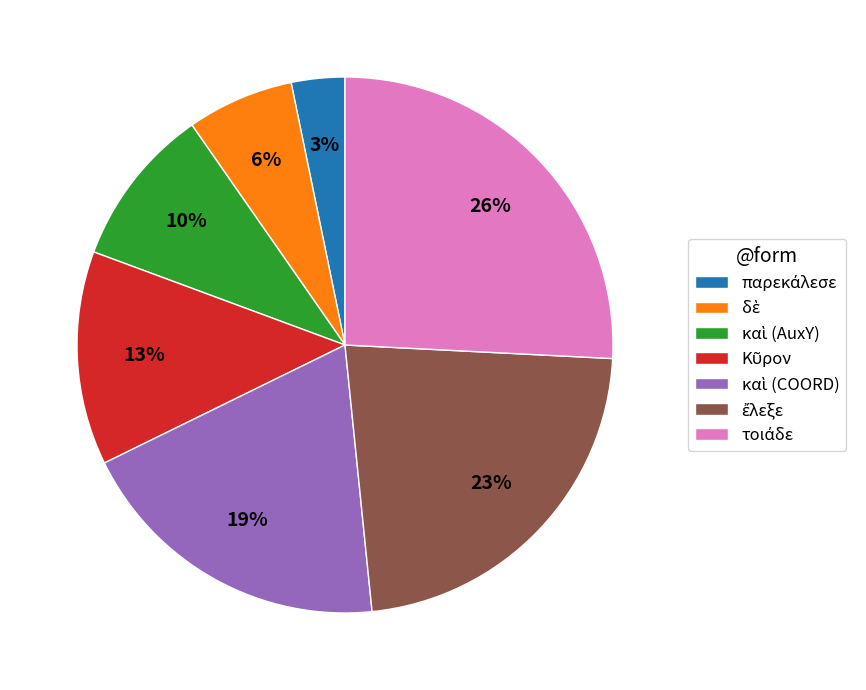

Is there any slice that represents more than half of the pie?

No